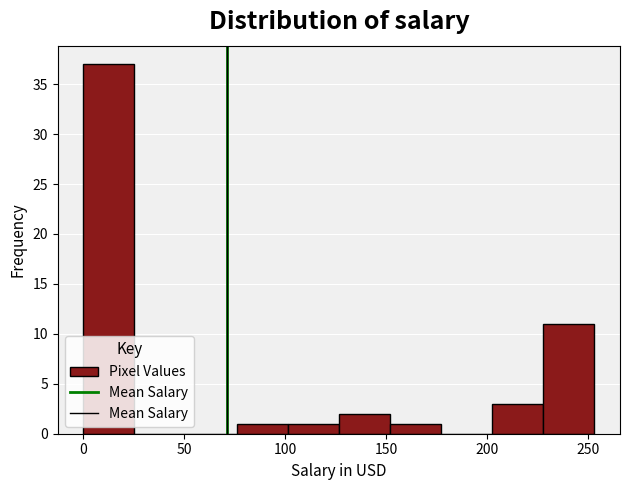

Reading left to right, transcribe this chart: for each bar, give the range it covers on the x-axis and its height. Neither the bar edges nor the heights are printed on the chart, so give them approximately, as read against the axes.

0 to 25: 37
25 to 50: 0
50 to 75: 0
75 to 100: 1
100 to 125: 1
125 to 150: 2
150 to 175: 1
175 to 200: 0
200 to 230: 3
230 to 255: 11